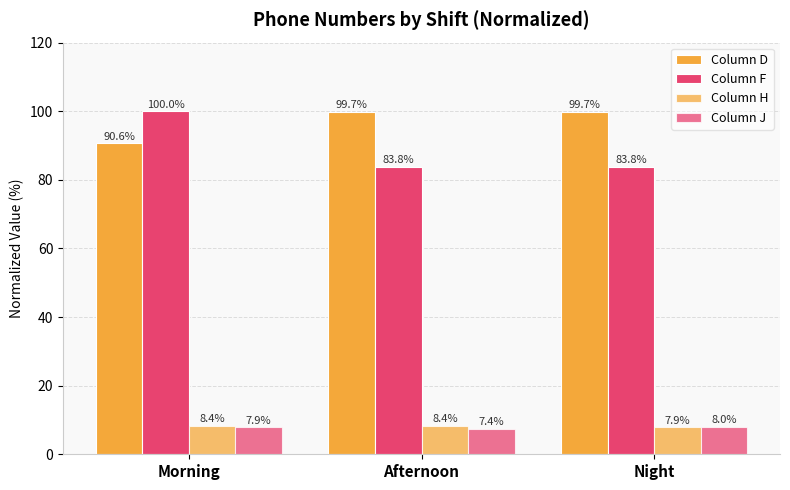

What is the label of the 1st bar from the left?

Morning